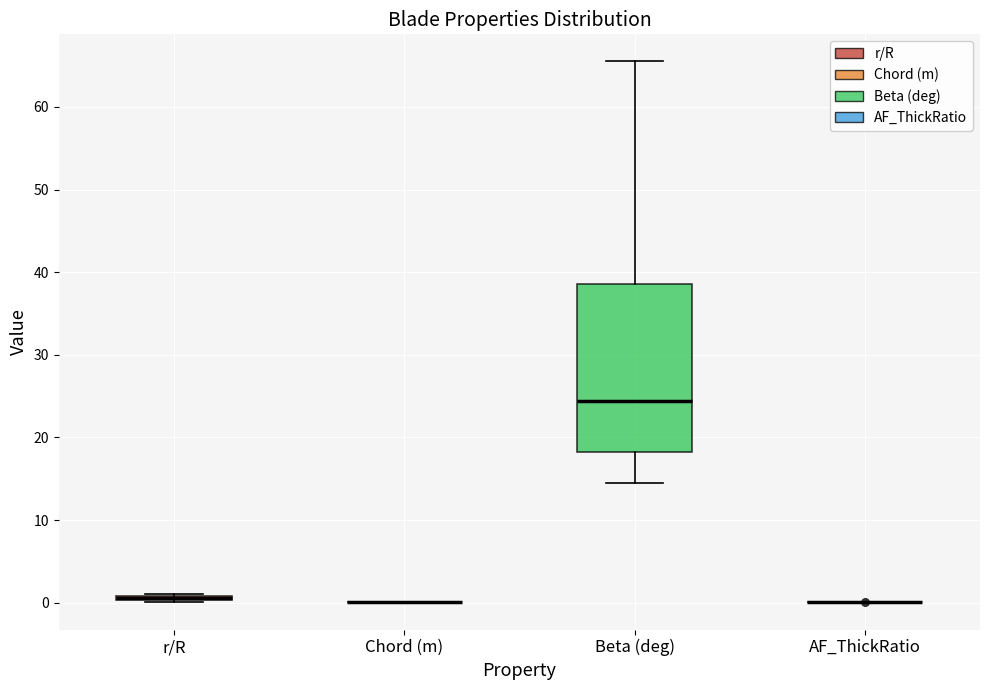

Which box is the tallest, from its lower edge to its upper edge?

Beta (deg)